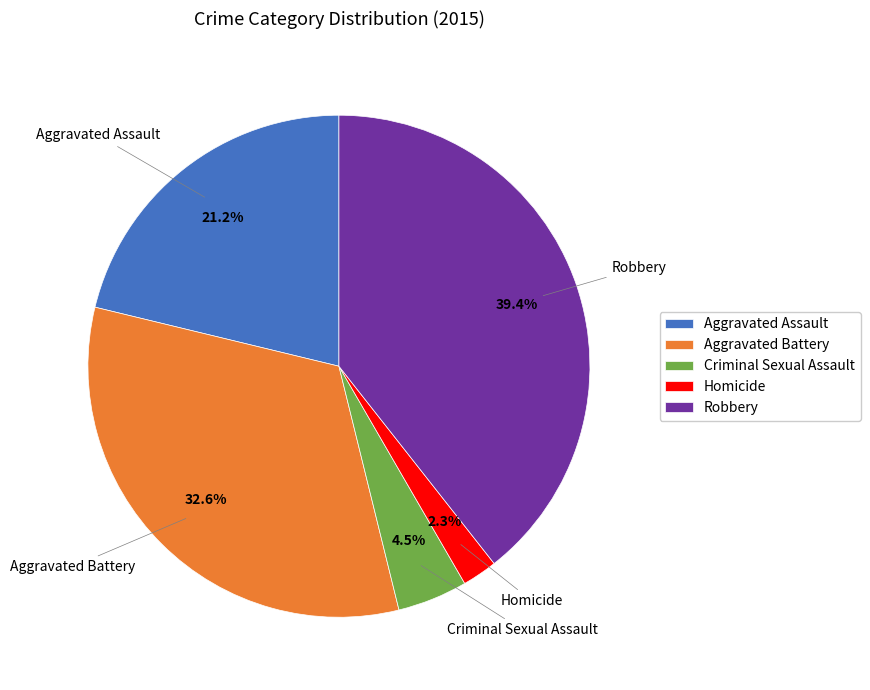

The Aggravated Battery slice represents 33% of the pie. True or false?

True